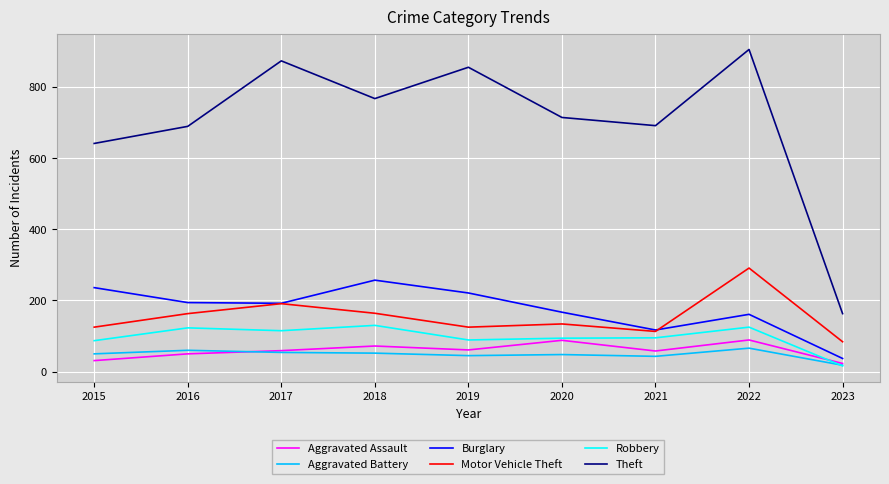

At which category is the sum across all series the highest?

2022